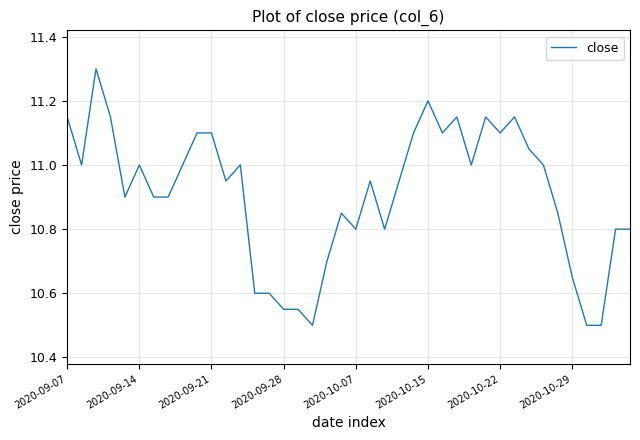

What is the smallest value displayed?

10.5